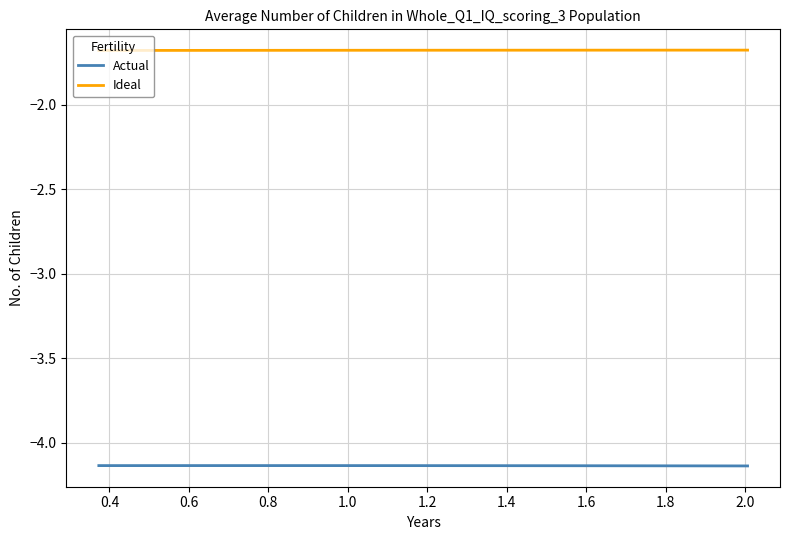

True or false: Ideal and Actual intersect in this chart.

False